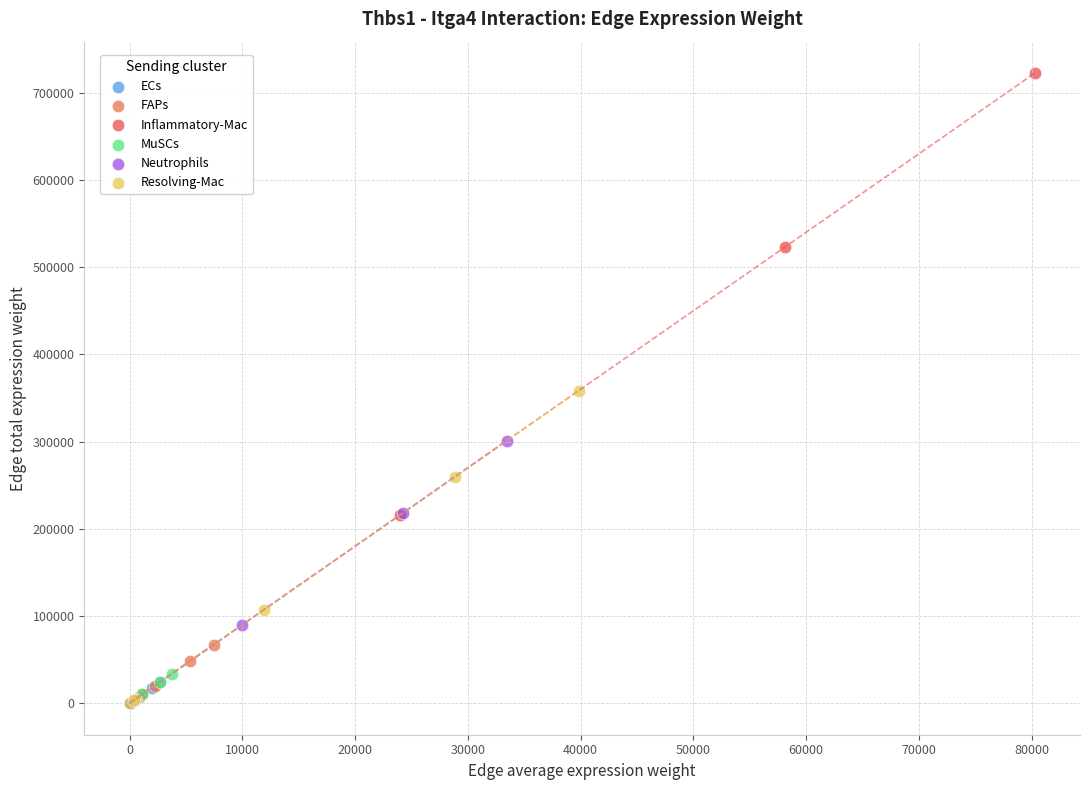

Which series has the largest Y range (max minus min)?

Inflammatory-Mac